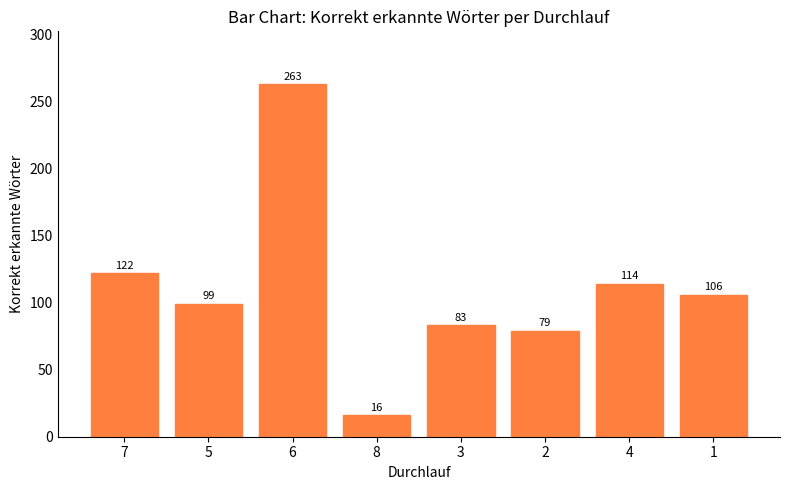

What is the sum of all values?

882